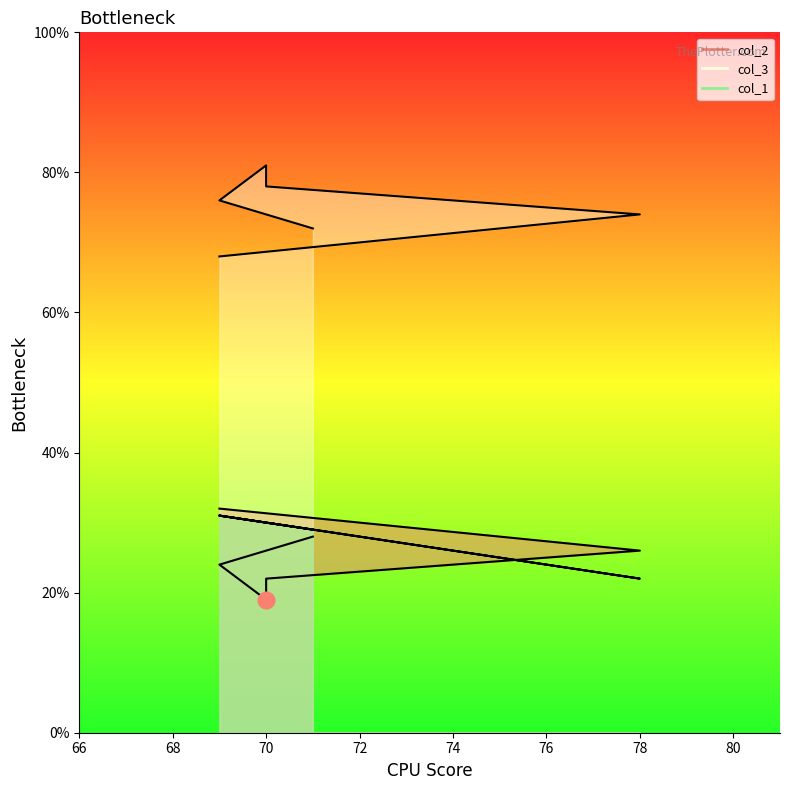

What is the difference between the maximum and minimum values in the col_3 series?

13